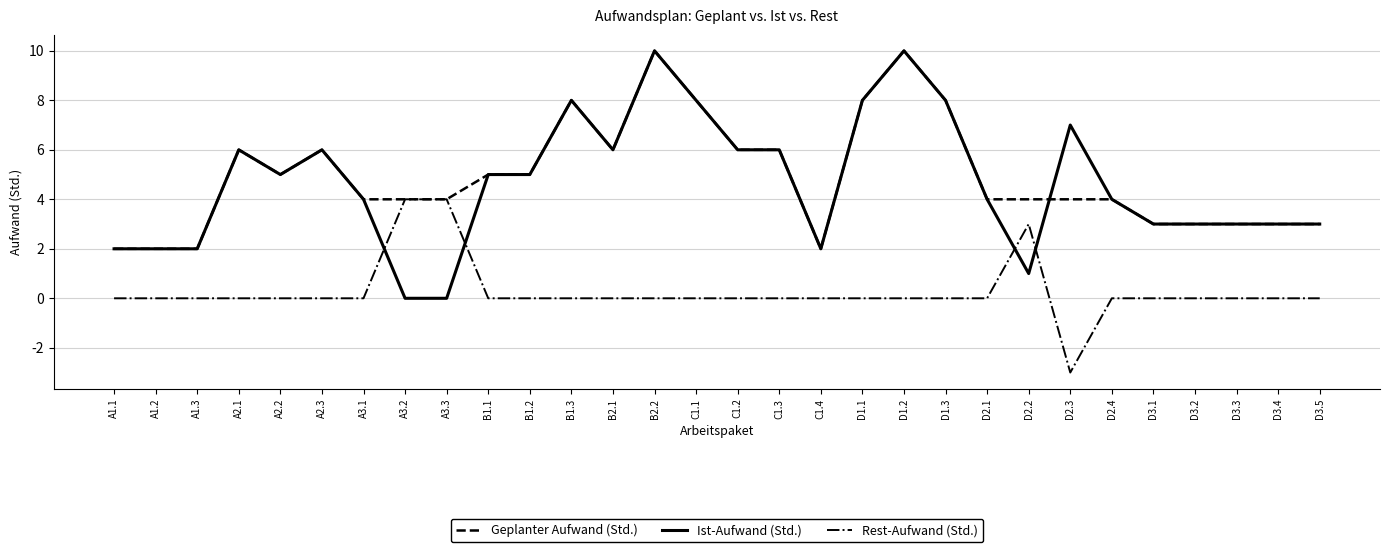

What is the minimum value shown in the chart?

-3